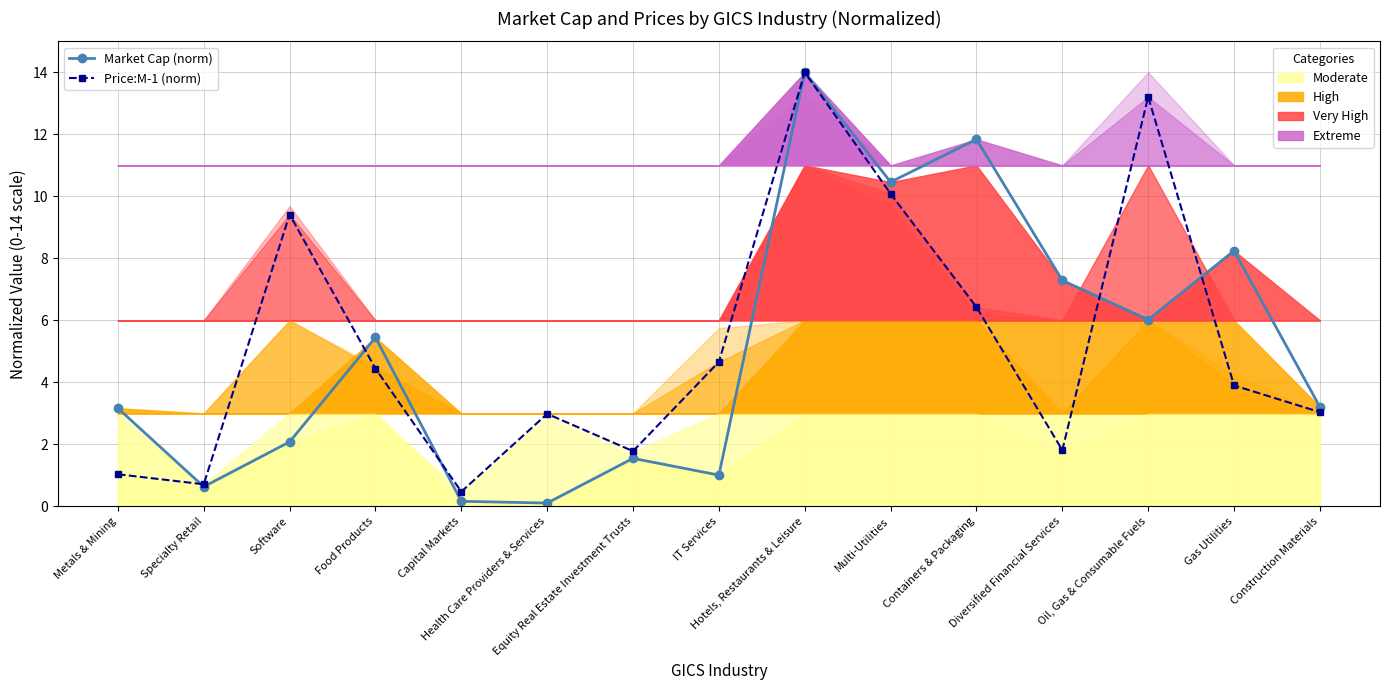

What is the value of the Market Cap (norm) point at the 5th from the left?

0.2